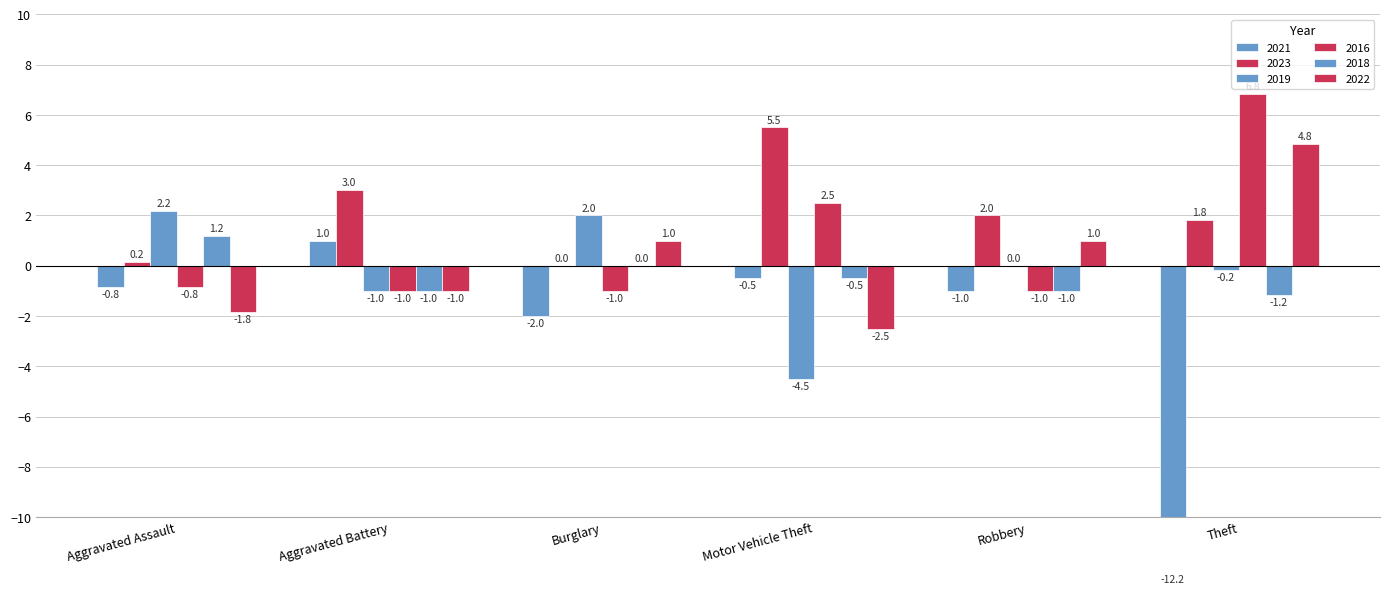

What are all the series names shown in the legend?

2021, 2023, 2019, 2016, 2018, 2022